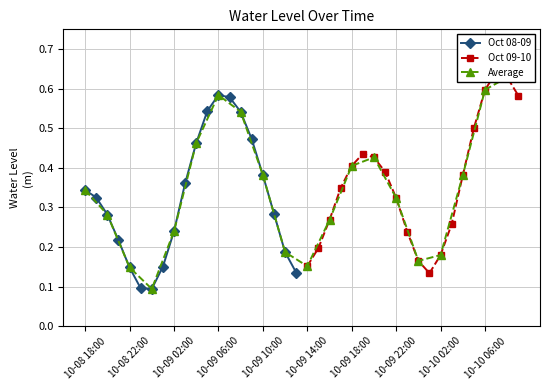

How many Oct 08-09 values are between 0 and 1?

20